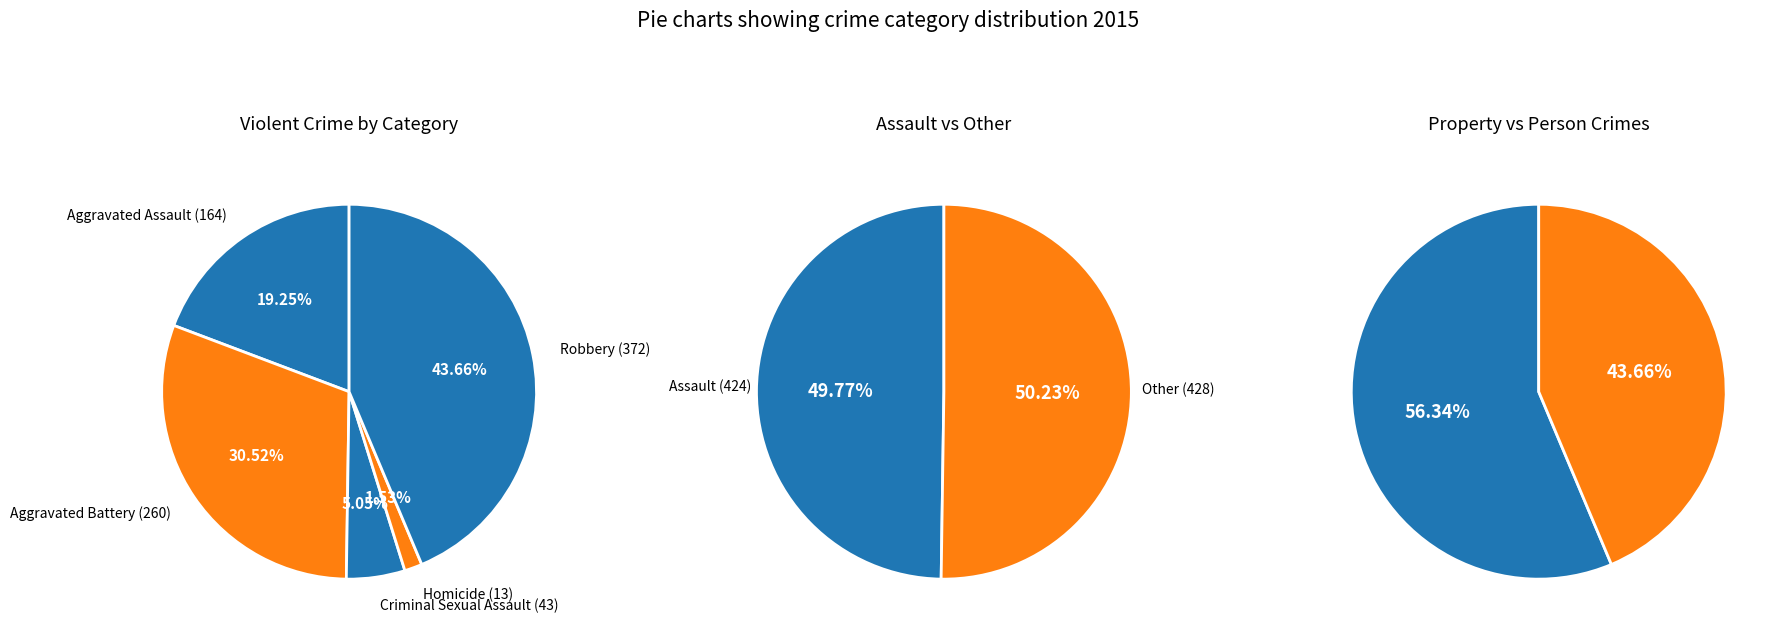

Combined, do Robbery and Homicide account for over 50%?

No